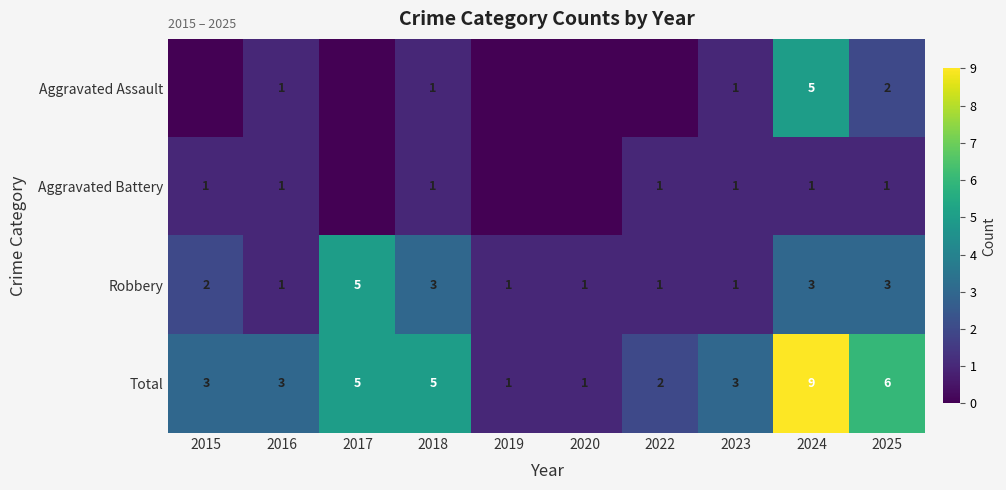

Between 2019 and 2016, which is larger?

2016